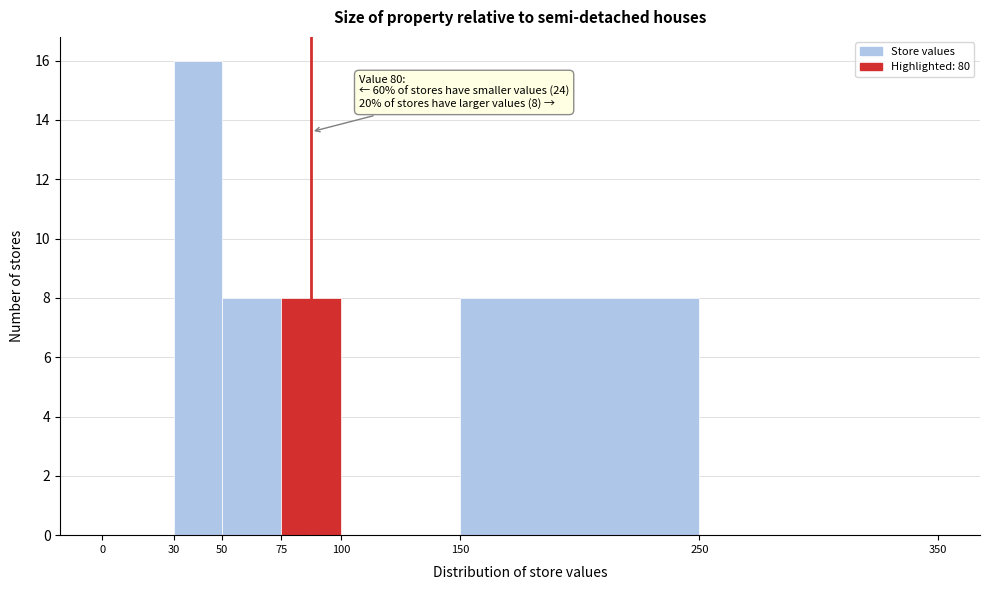

Over which range of the x-axis is the bar tallest?

30 to 50